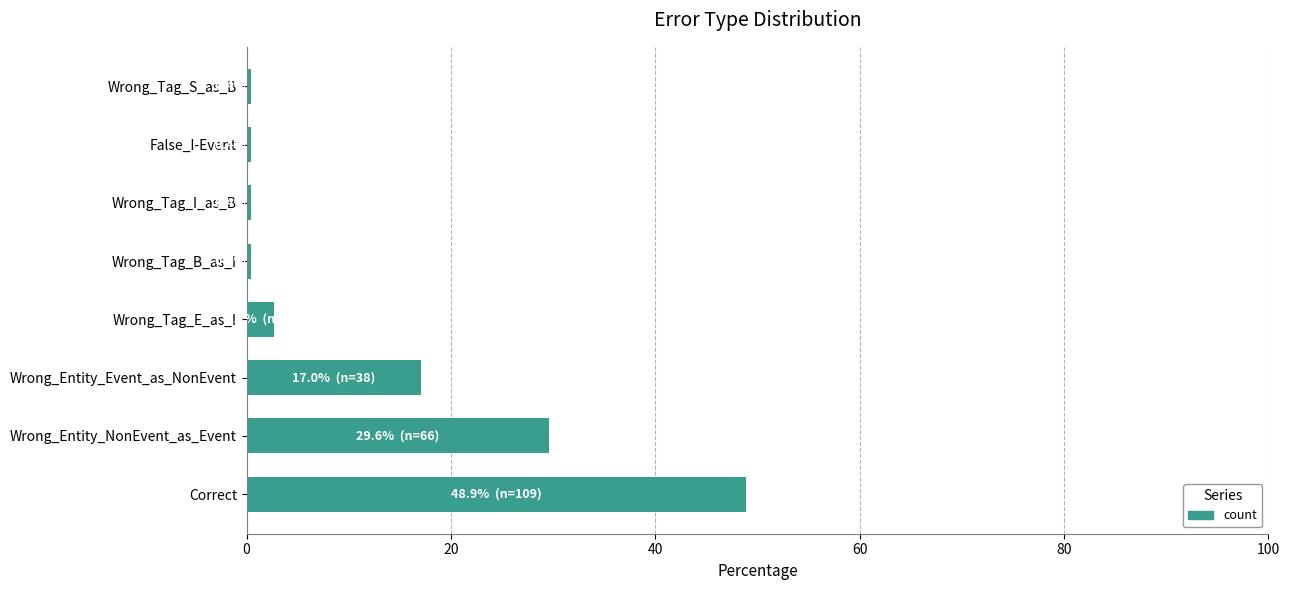

True or false: the data shows 17.0 at Wrong_Entity_Event_as_NonEvent.

True